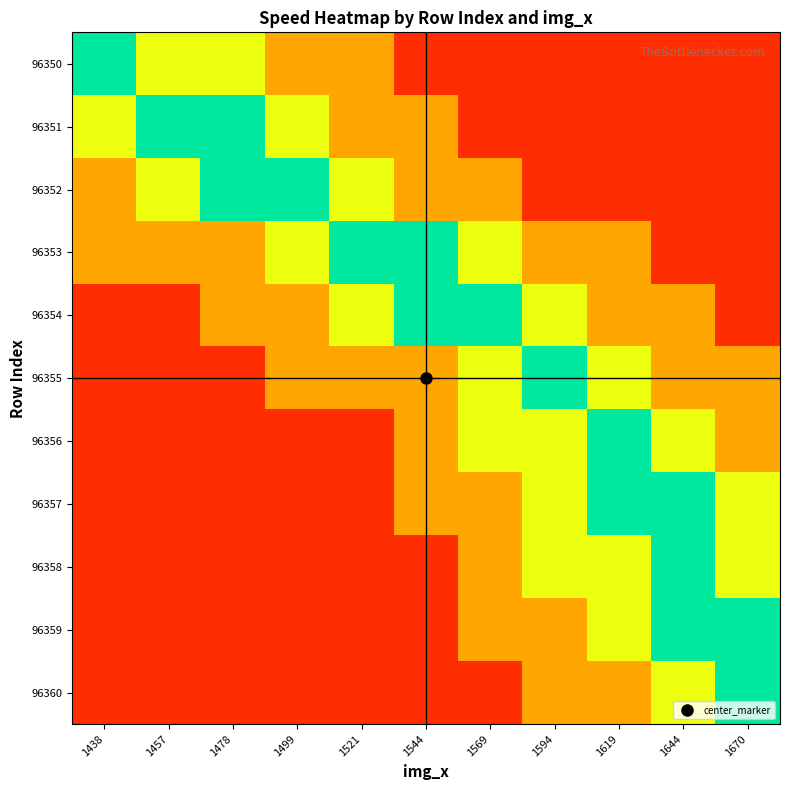

Which has a higher value, 1478 or 1644?

1478